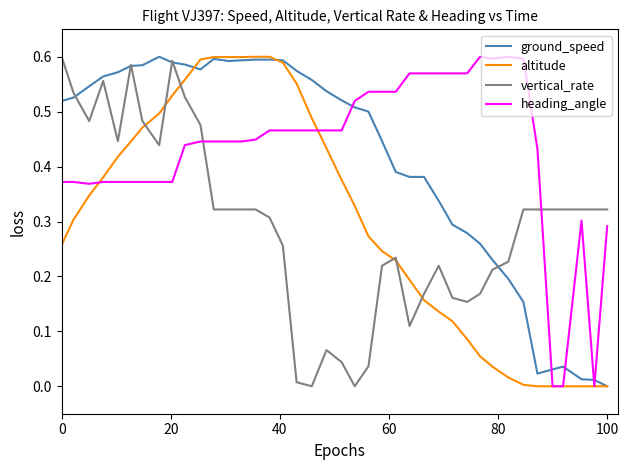

How many lines are shown in the chart?

4